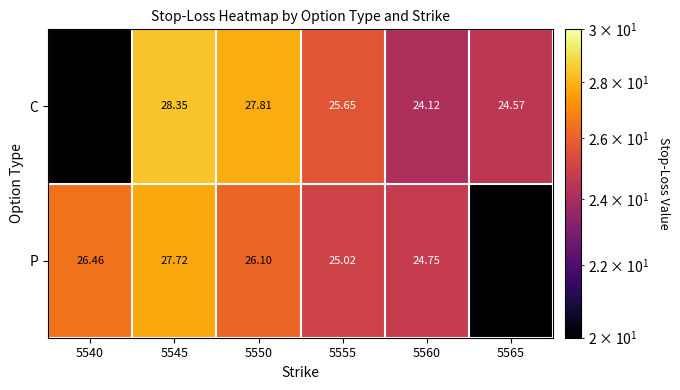

Is the value of C at 5555 greater than the value of P at 5555?

Yes